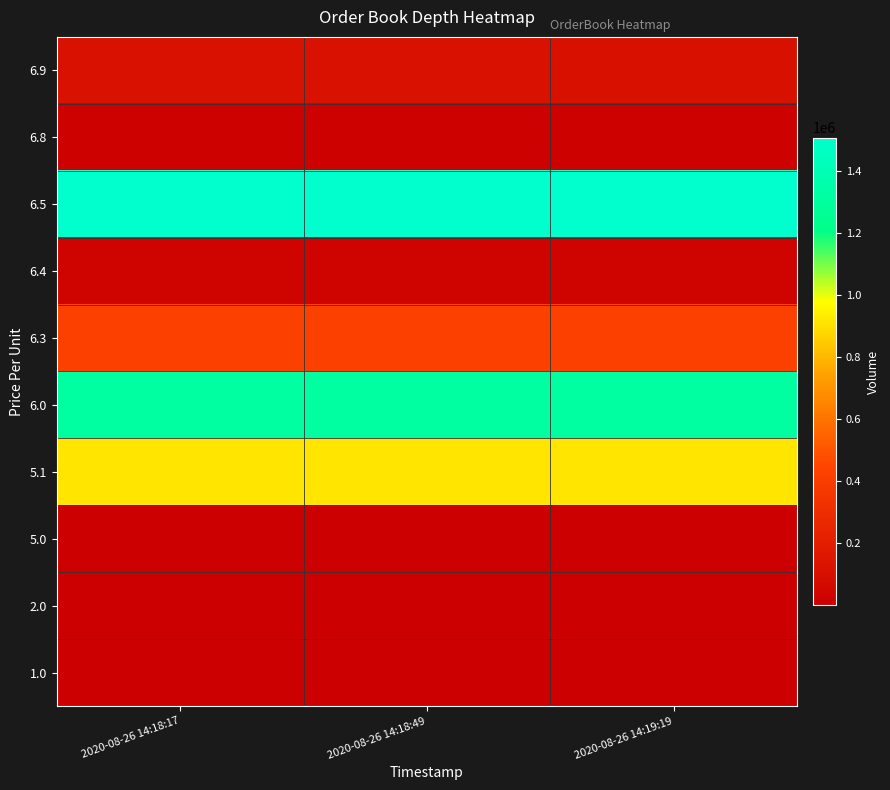

Reading left to right, extract all data points from this chart.

6.9: 2020-08-26 14:18:17=114565	2020-08-26 14:18:49=114032	2020-08-26 14:19:19=108151
6.8: 2020-08-26 14:18:17=16882	2020-08-26 14:18:49=16882	2020-08-26 14:19:19=16882
6.5: 2020-08-26 14:18:17=1506146	2020-08-26 14:18:49=1506146	2020-08-26 14:19:19=1506146
6.4: 2020-08-26 14:18:17=30487	2020-08-26 14:18:49=30487	2020-08-26 14:19:19=30487
6.3: 2020-08-26 14:18:17=425818	2020-08-26 14:18:49=425818	2020-08-26 14:19:19=425818
6.0: 2020-08-26 14:18:17=1308894	2020-08-26 14:18:49=1308894	2020-08-26 14:19:19=1308894
5.1: 2020-08-26 14:18:17=914836	2020-08-26 14:18:49=914836	2020-08-26 14:19:19=914836
5.0: 2020-08-26 14:18:17=1024	2020-08-26 14:18:49=1024	2020-08-26 14:19:19=1024
2.0: 2020-08-26 14:18:17=500	2020-08-26 14:18:49=500	2020-08-26 14:19:19=500
1.0: 2020-08-26 14:18:17=1088	2020-08-26 14:18:49=1088	2020-08-26 14:19:19=1088